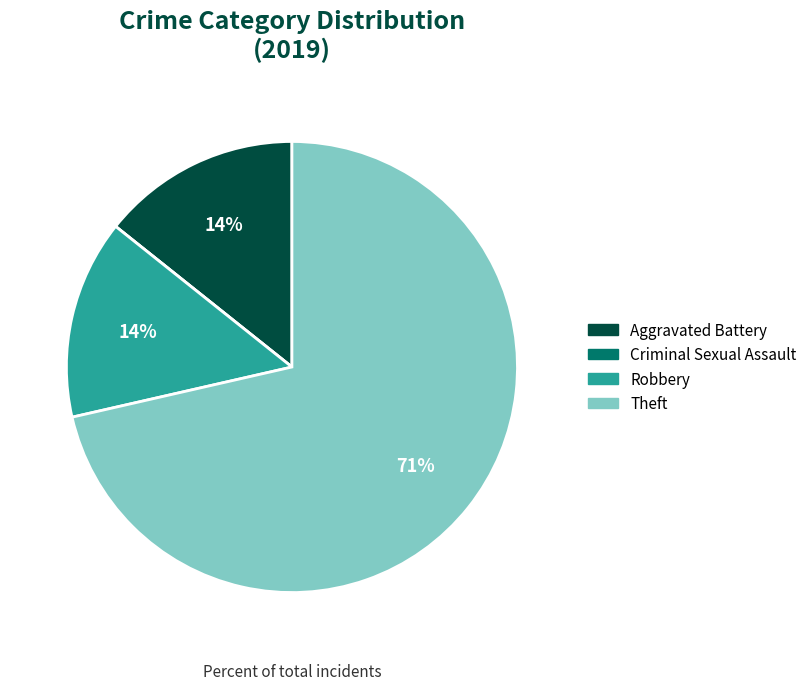

To the nearest percent, what percentage of the pie is Robbery?

14%